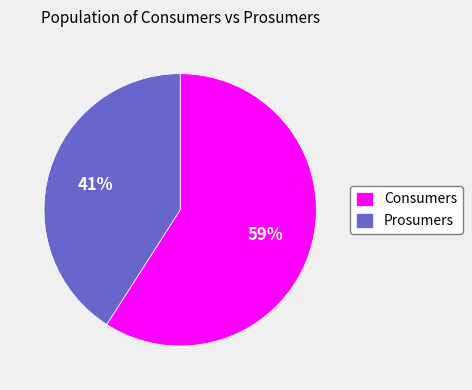

To the nearest percent, what is the combined percentage of Prosumers and Consumers?

100%